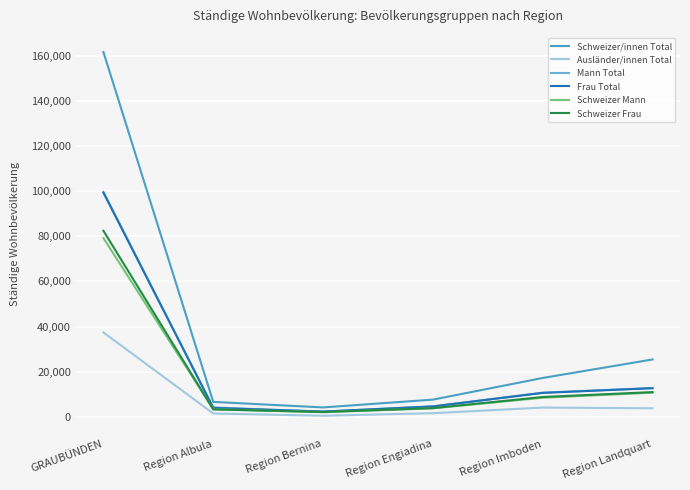

What is the difference between the Frau Total values at Region Engiadina and GRAUBÜNDEN?

94715